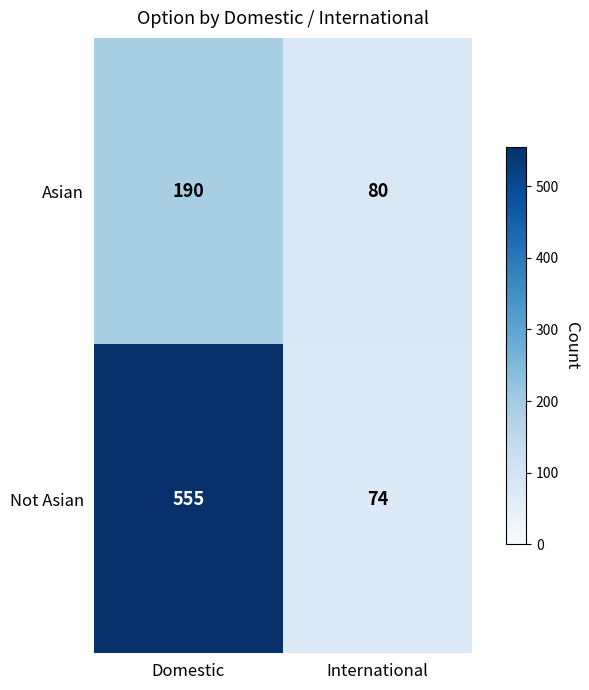

What is the approximate value of Asian at Domestic, to the nearest 50?

200